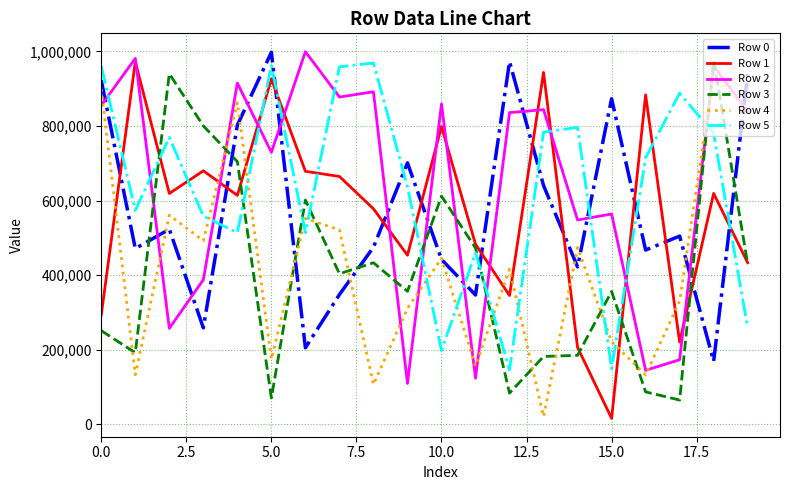

What is the maximum value shown in the chart?

999442